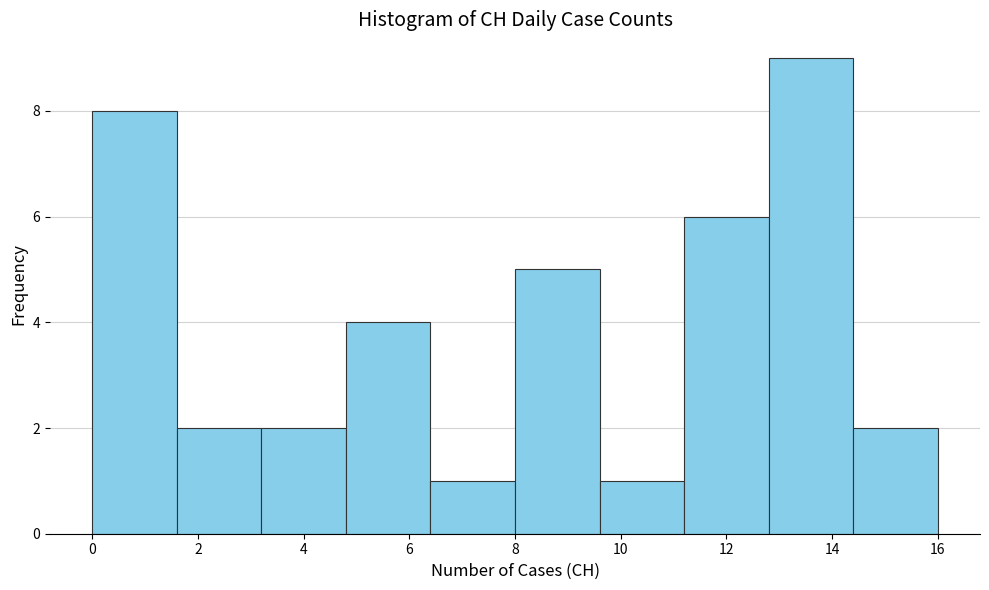

Over which range of the x-axis is the bar tallest?

12.8 to 14.4